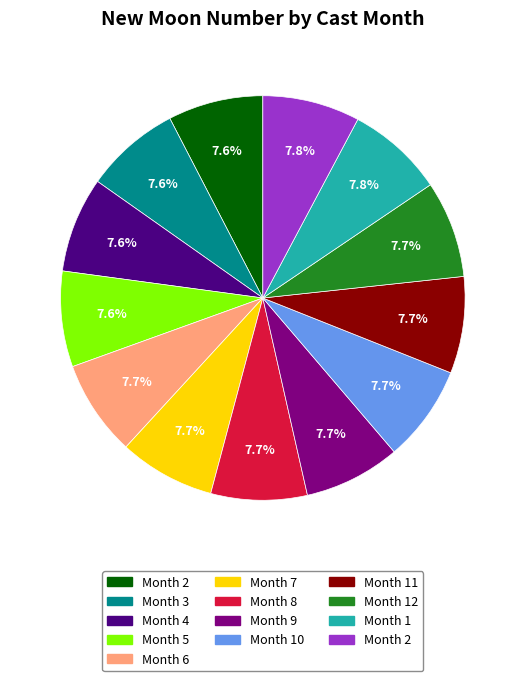

Is there a majority slice in this chart?

No